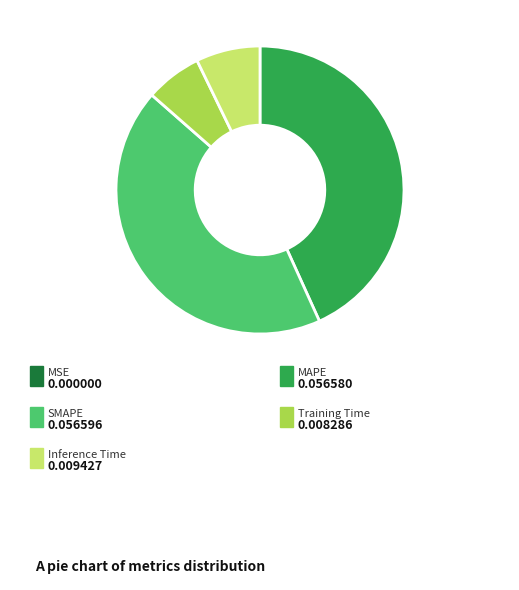

Does any single category account for the majority?

No